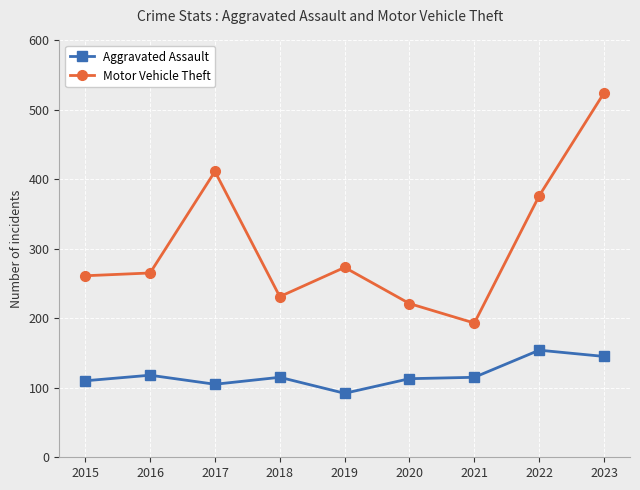

True or false: Aggravated Assault and Motor Vehicle Theft intersect in this chart.

False